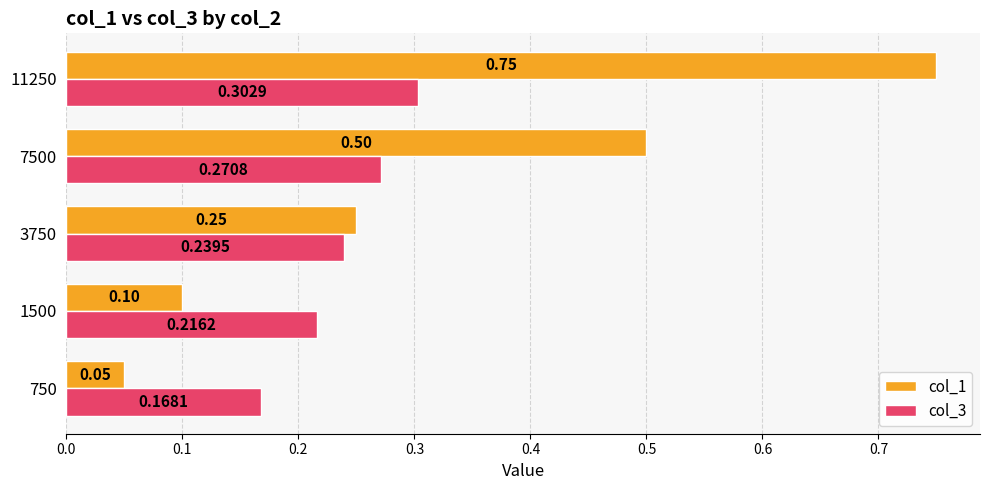

Which series has the widest spread of values?

col_1